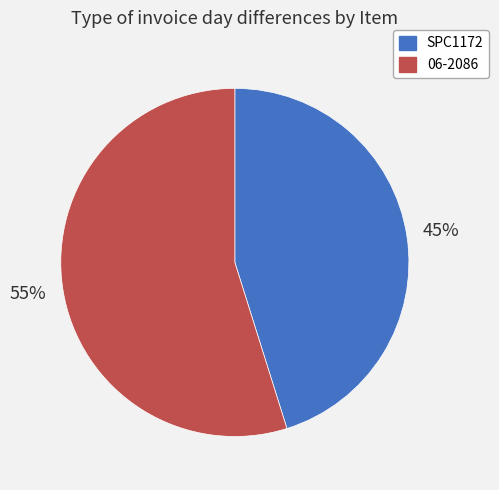

How many segments does this pie chart have?

2